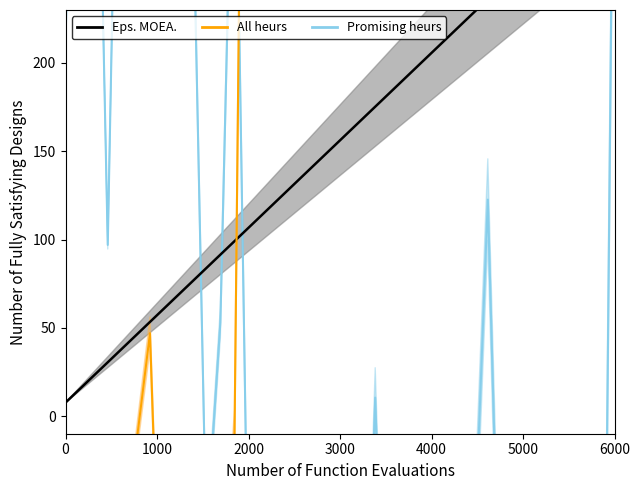

What is the sum of all values?

6246.9